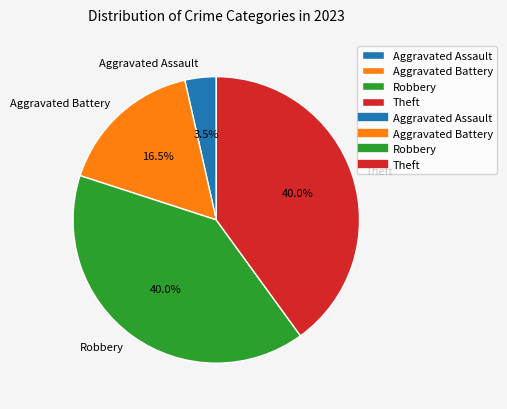

How many segments does this pie chart have?

4